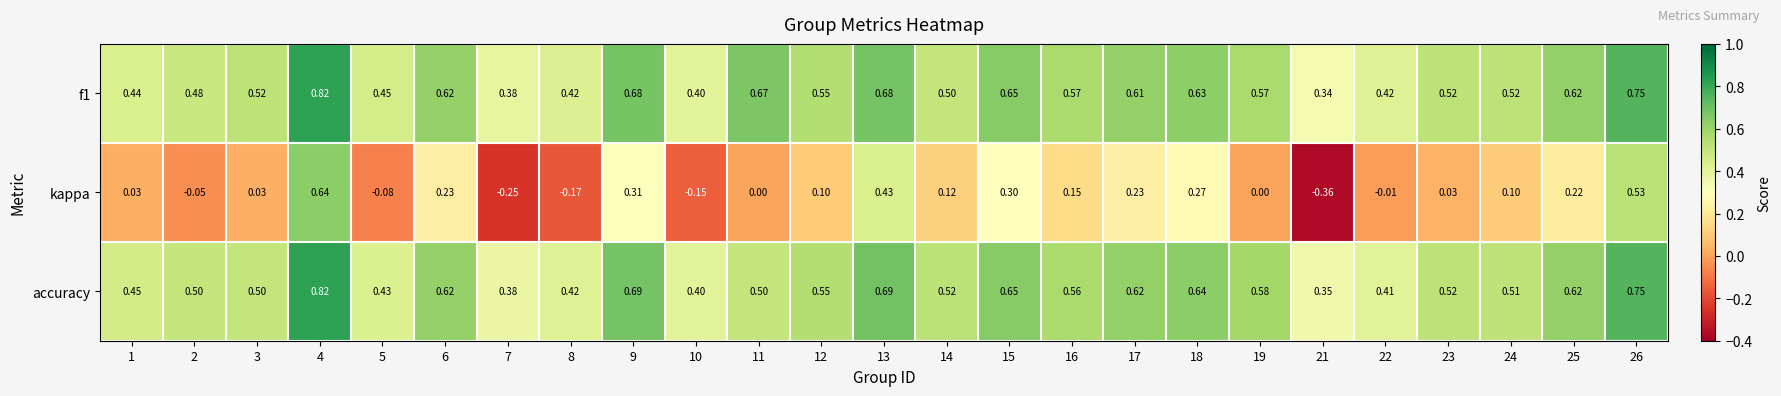

Is the value of f1 at 18 greater than the value of kappa at 10?

Yes